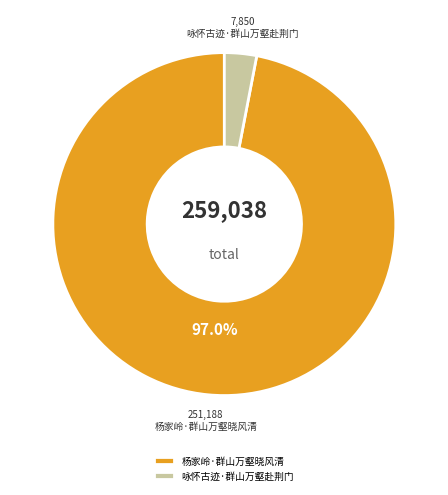

Which slice is the smallest?

咏怀古迹·群山万壑赴荆门